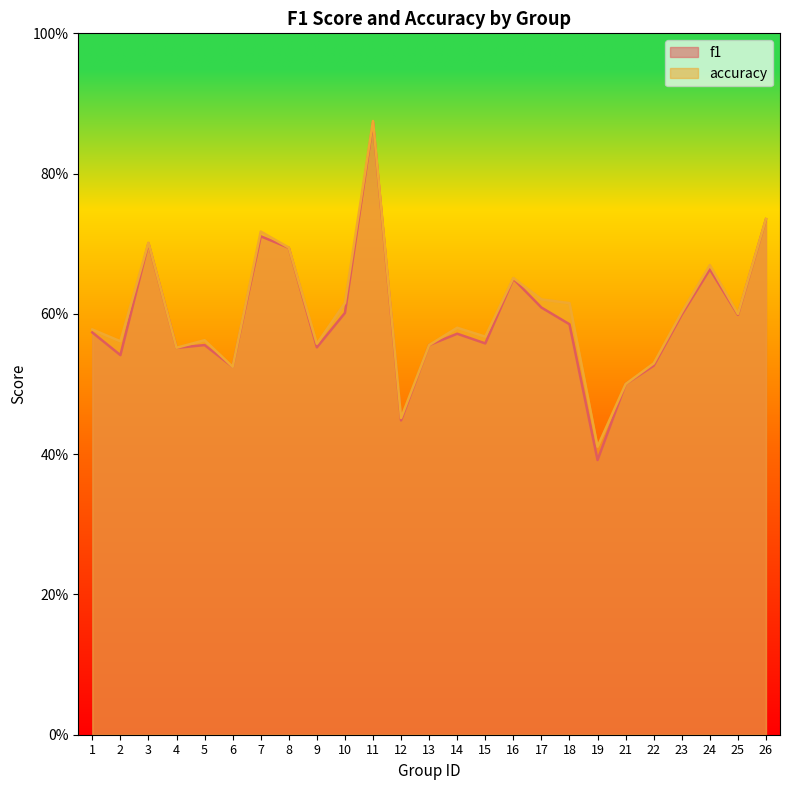

True or false: accuracy and f1 cross at least once.

False